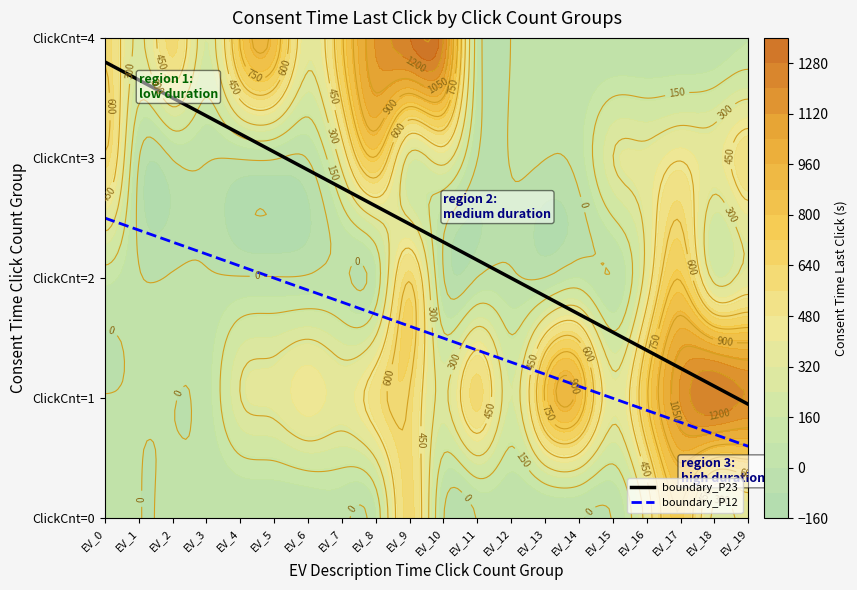

The value of 3 at 10 is 129.4. True or false?

False